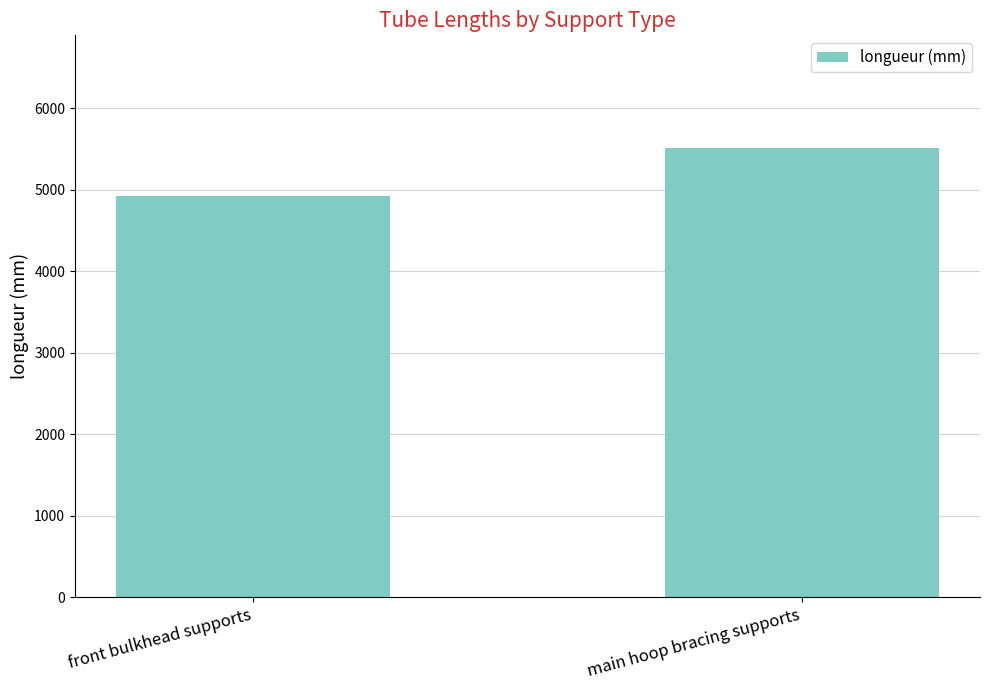

What is the difference between the values at main hoop bracing supports and front bulkhead supports?

598